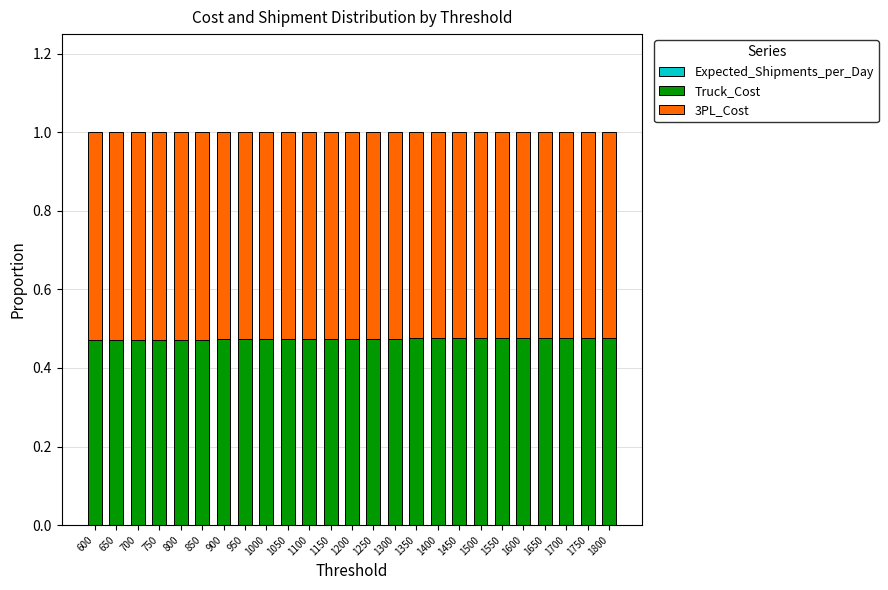

Is it true that 3PL_Cost equals 0.1 at 1450?

False